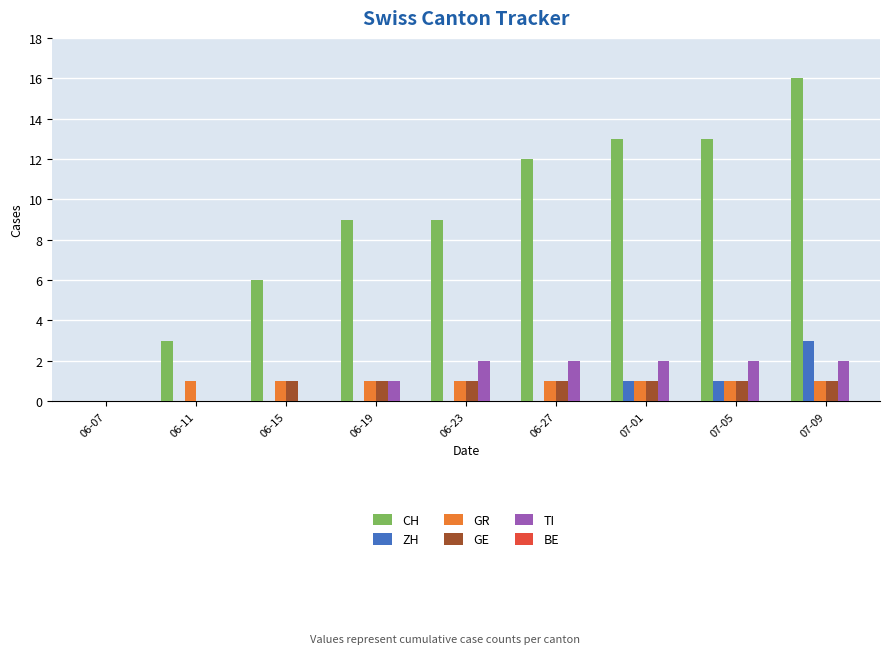

Which category has the highest value across all series?

07-09